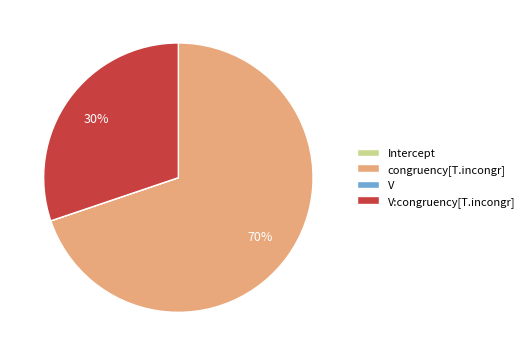

To the nearest percent, what portion does congruency[T.incongr] represent?

70%